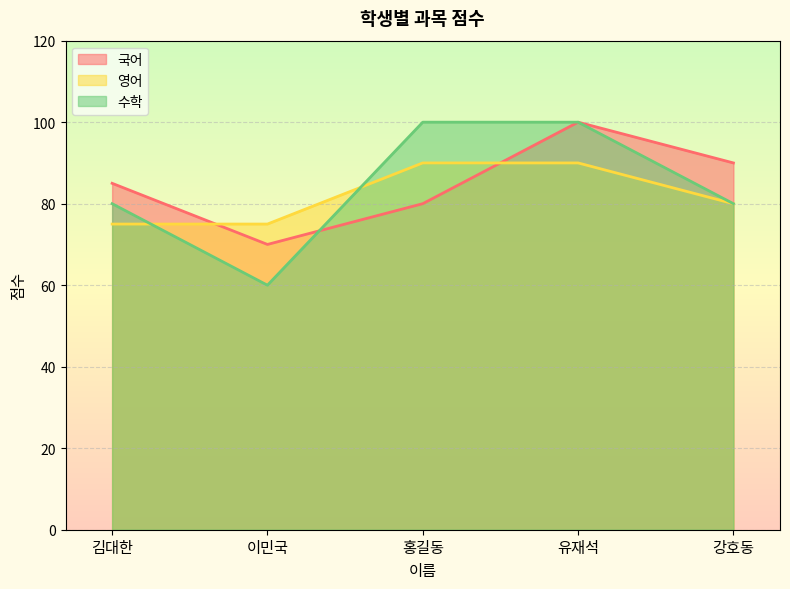

List the series in order of their overall mean, lowest first.

영어, 수학, 국어